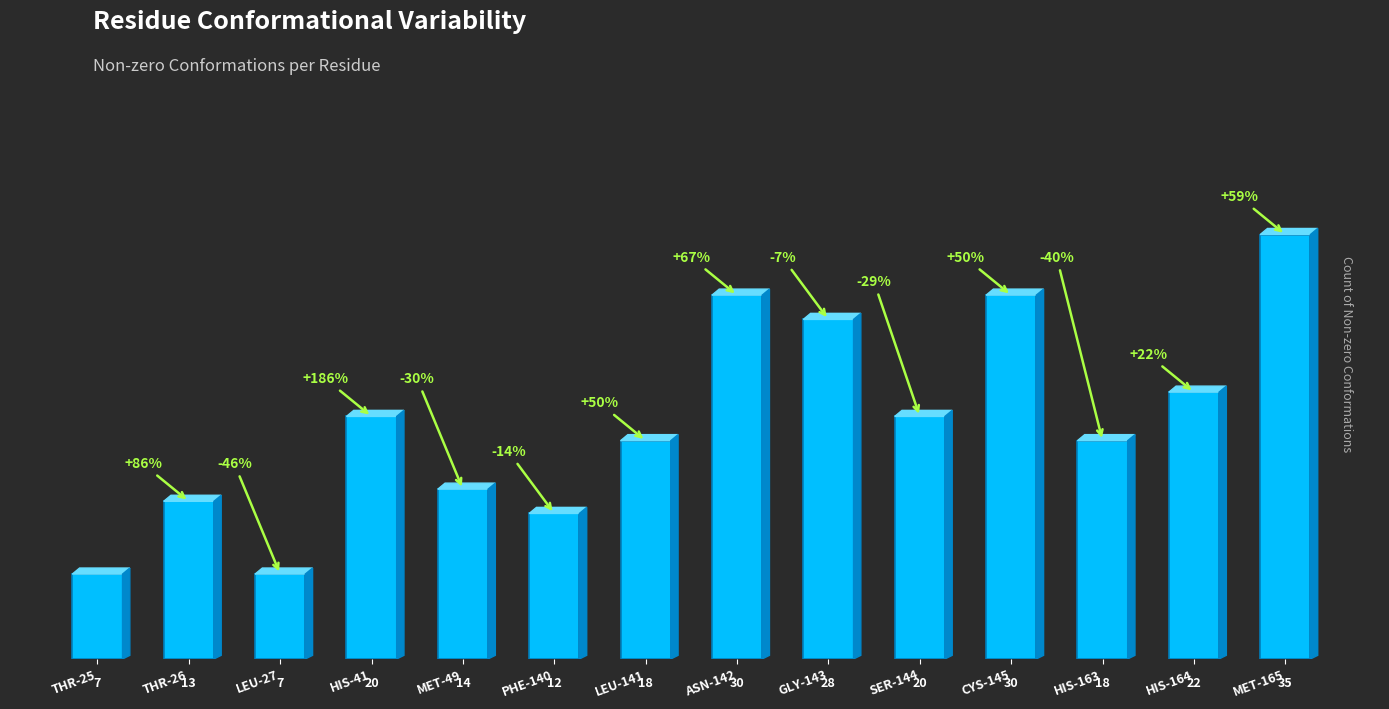

What is the maximum value shown in the chart?

35